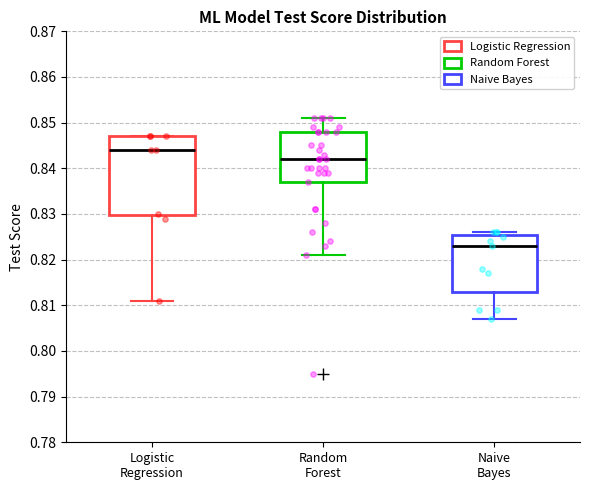

Which box's median line is the lowest?

Naive Bayes